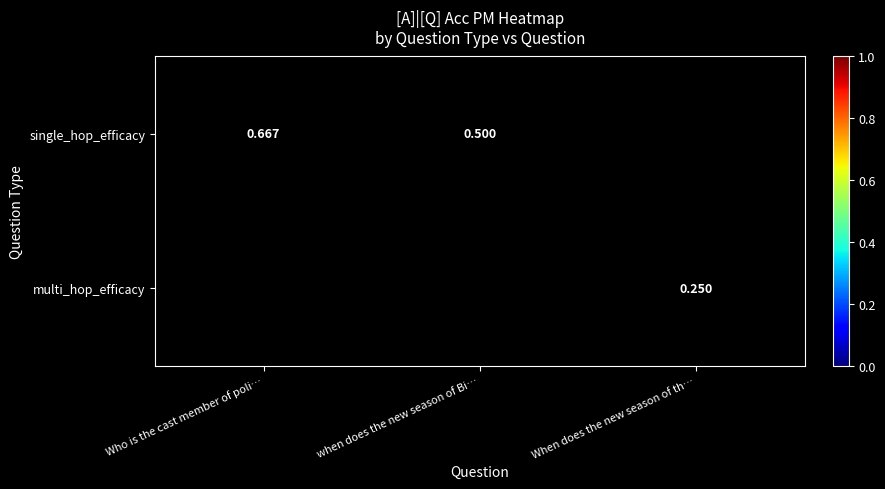

Is it true that multi_hop_efficacy equals 0.2 at When does the new season of th…?

True